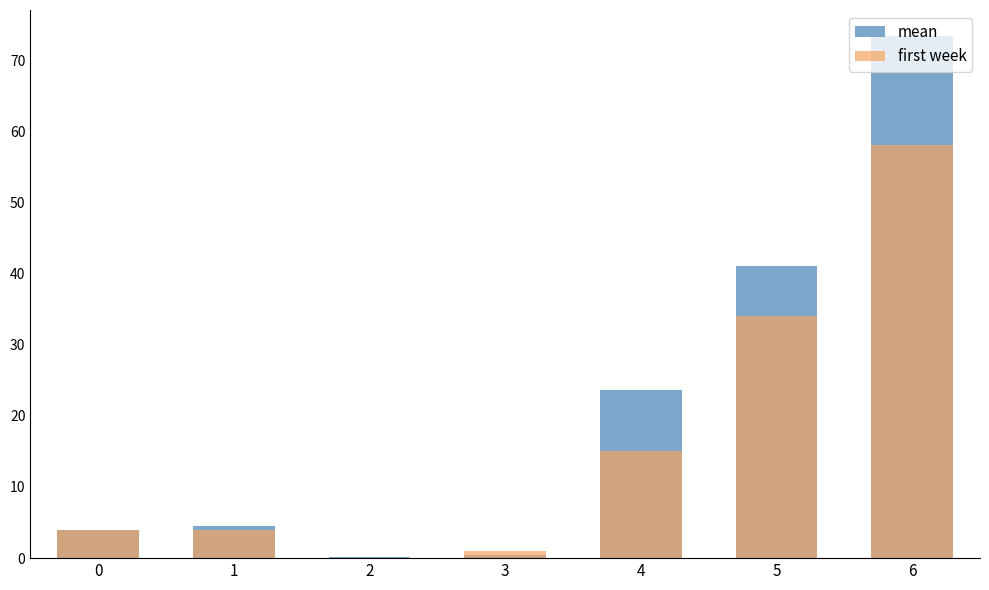

Reading left to right, transcribe all the data shown in this chart.

mean: 4.0	4.5	0.1	0.4	23.6	41.1	73.4
first week: 4.0	4.0	0.0	1.0	15.0	34.0	58.0